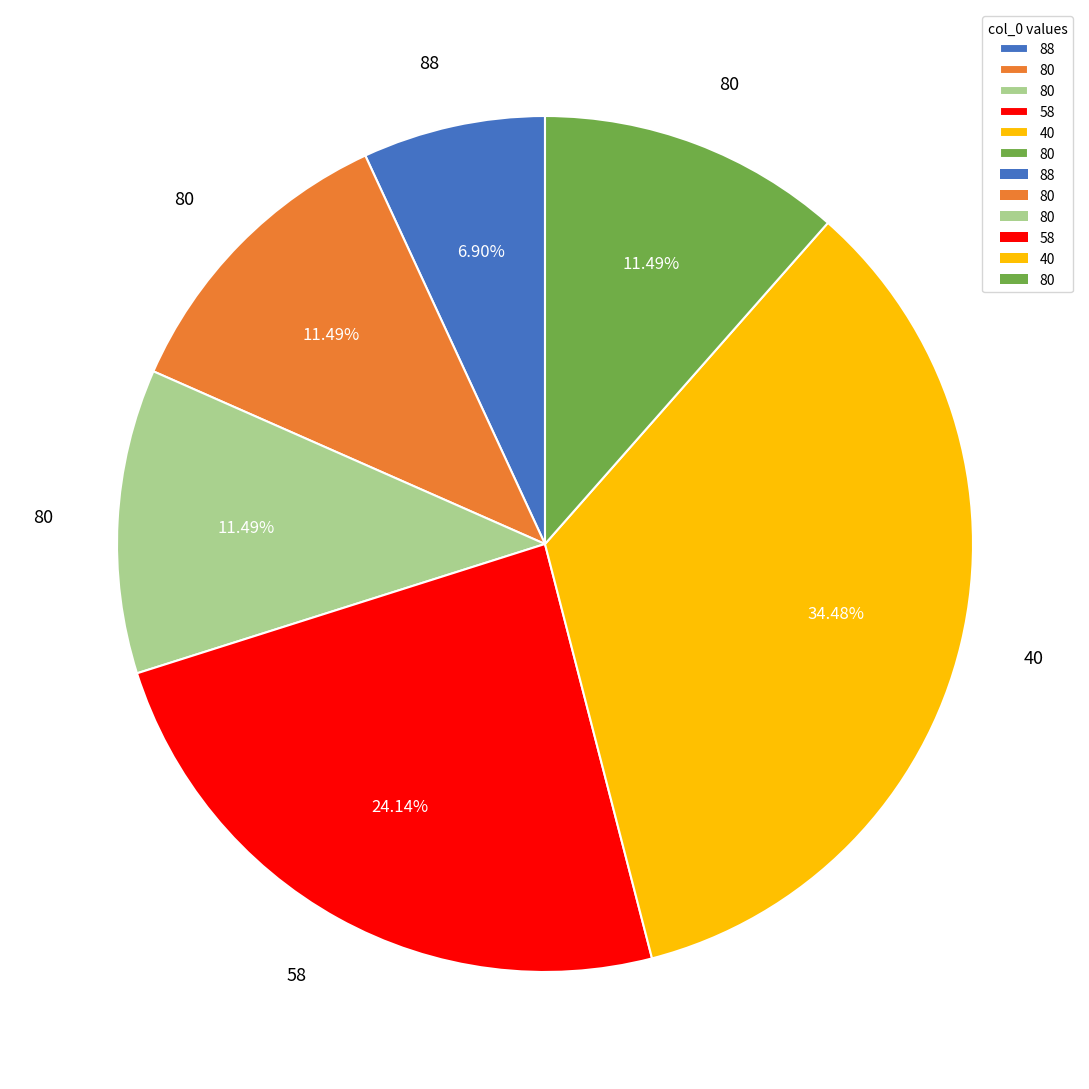

Is there any slice that represents more than half of the pie?

No